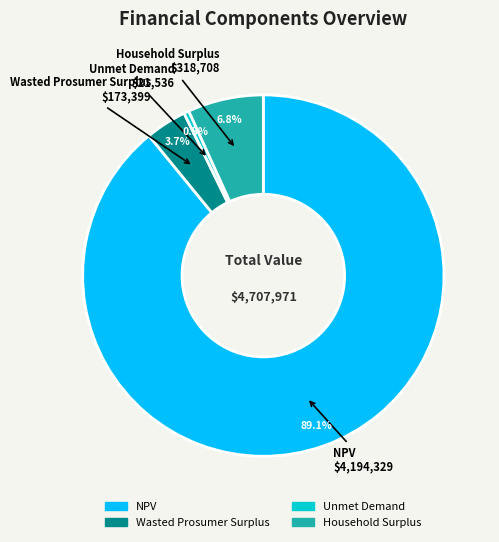

Which category has the smallest portion of the pie?

Unmet Demand